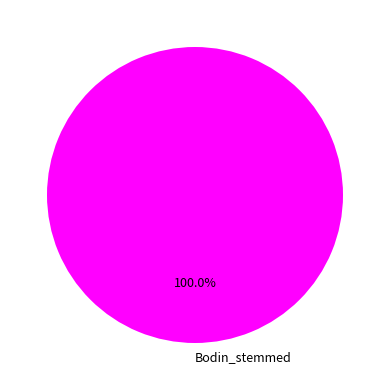

Is there any slice that represents more than half of the pie?

Yes